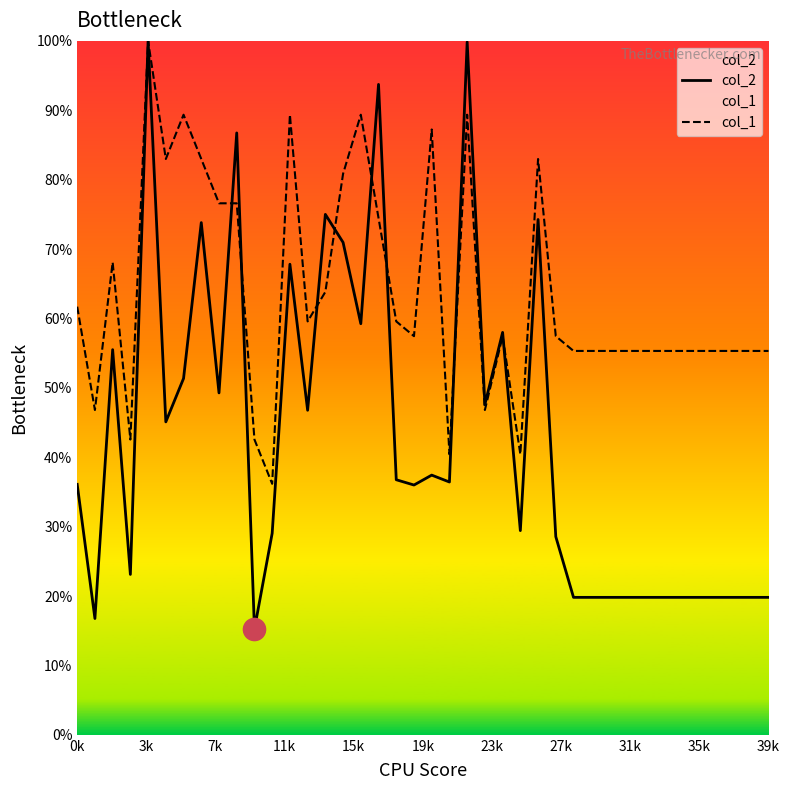

Which series has the largest range (max minus min)?

col_2